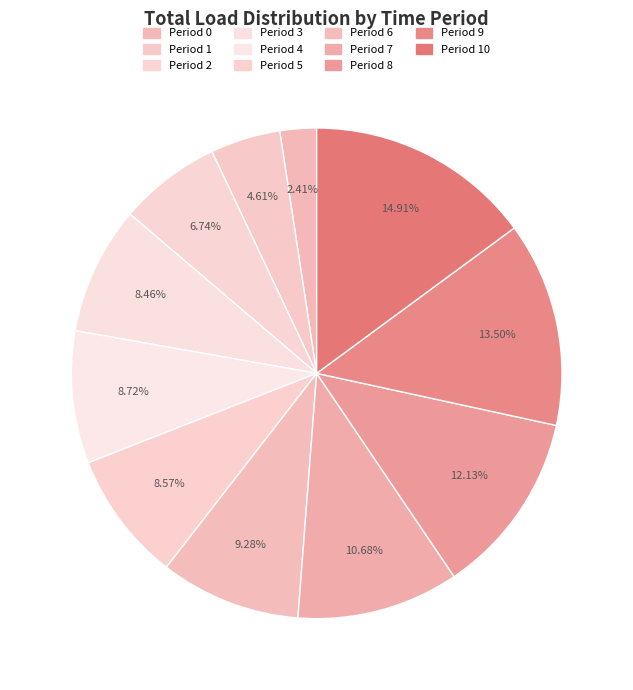

How many slices are in this pie chart?

11